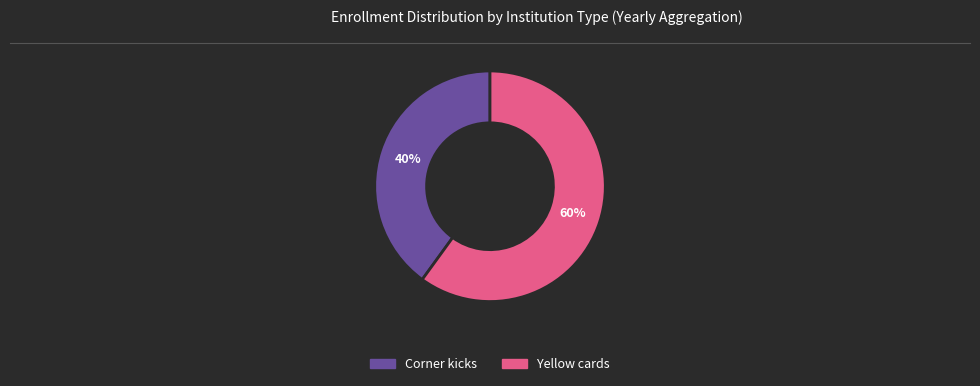

Is it true that Corner kicks is 45% of the pie?

False